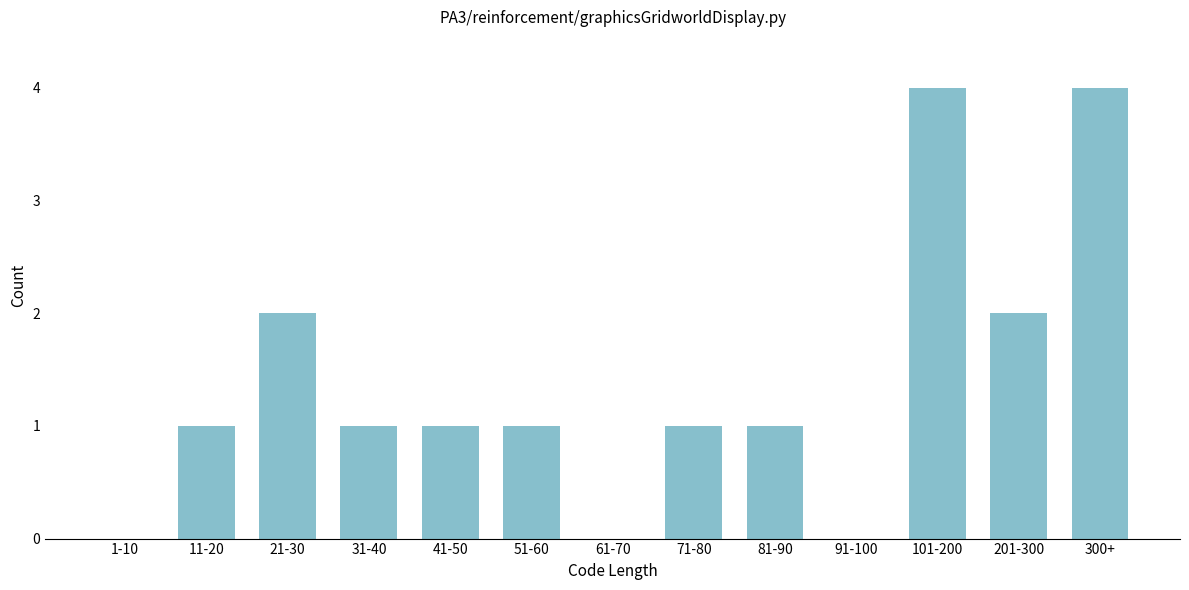

Reading left to right, list all the values displayed in this chart.

1-10=0	11-20=1	21-30=2	31-40=1	41-50=1	51-60=1	61-70=0	71-80=1	81-90=1	91-100=0	101-200=4	201-300=2	300+=4